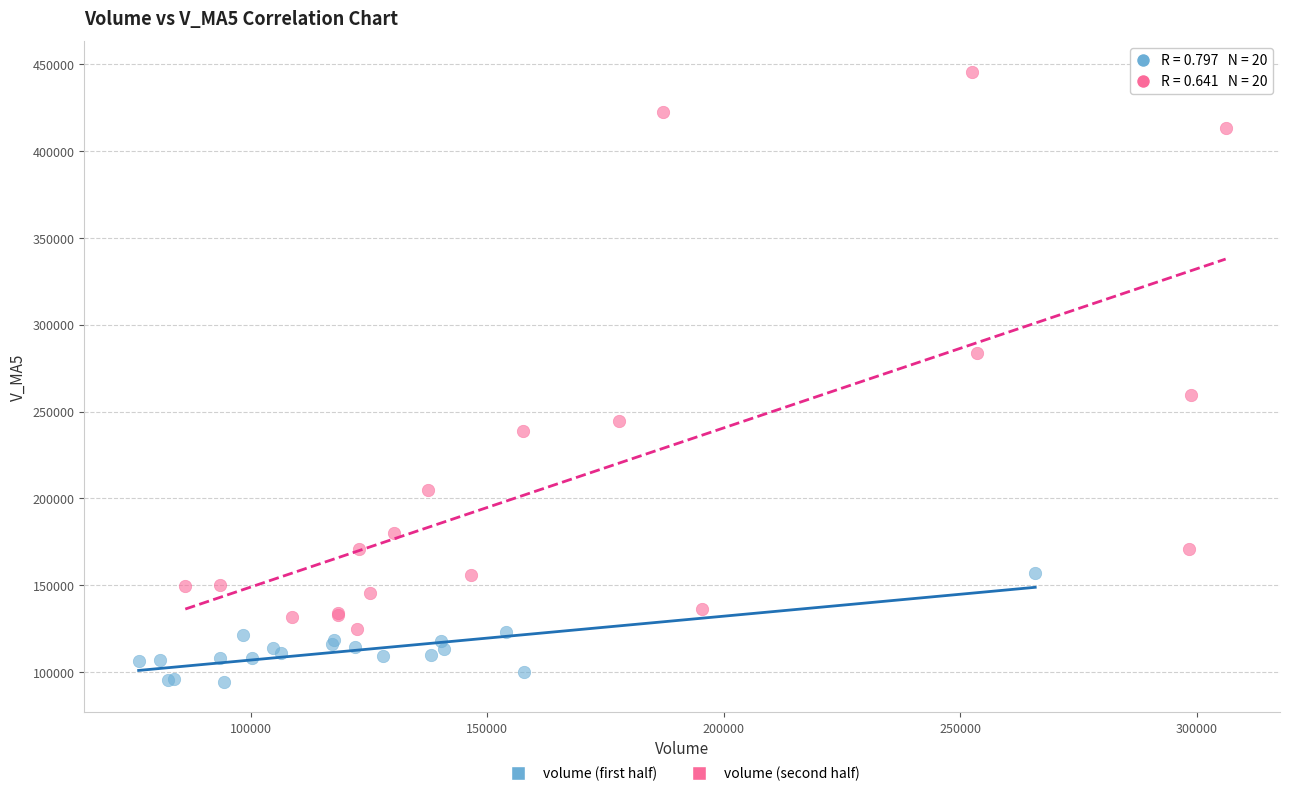

Which series reaches the maximum Y coordinate?

volume (second half)